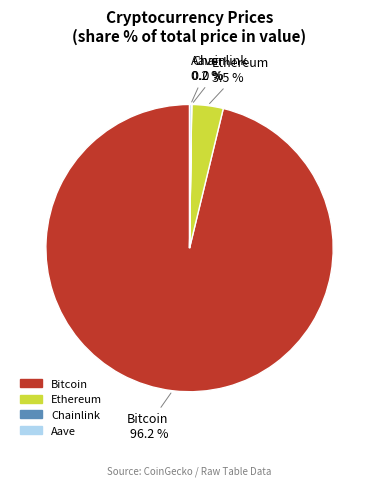

Does Bitcoin represent more than half of the total?

Yes